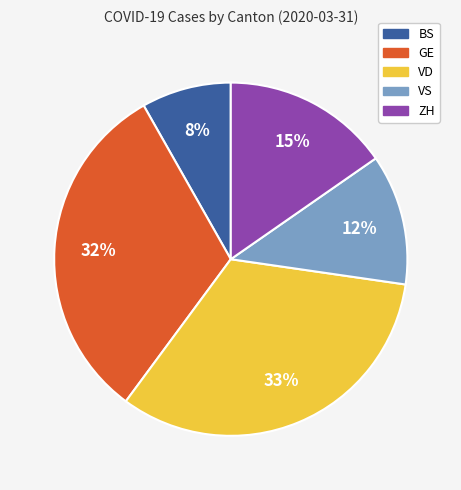

Count the number of slices in the pie.

5